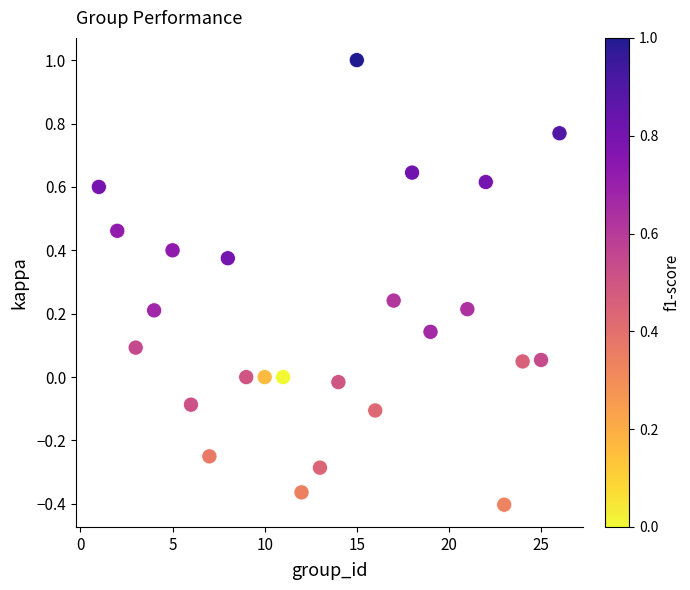

What is the range of X values (max minus min)?

25.0